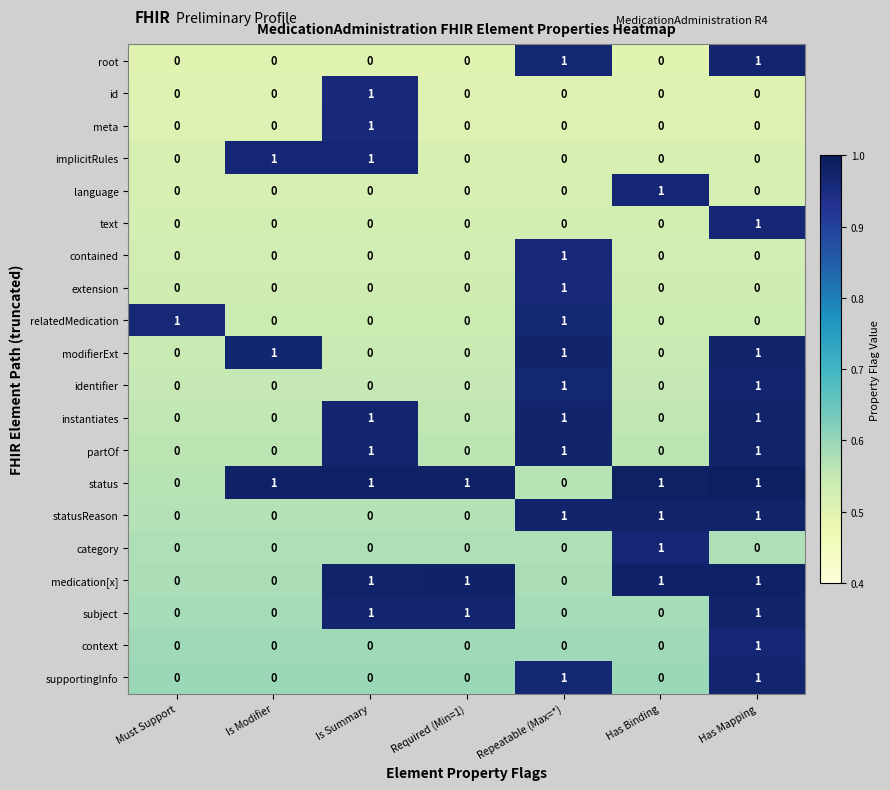

The value of modifierExt at Is Modifier is 1. True or false?

True